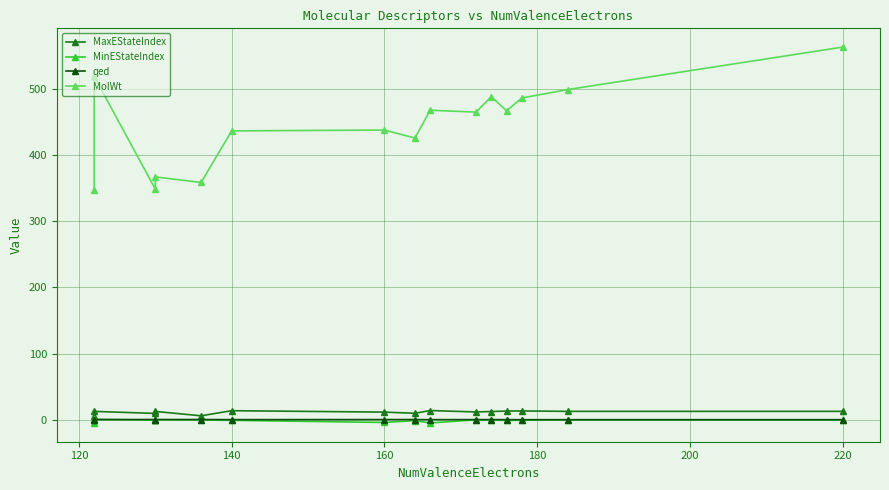

True or false: MinEStateIndex and MaxEStateIndex cross at least once.

False